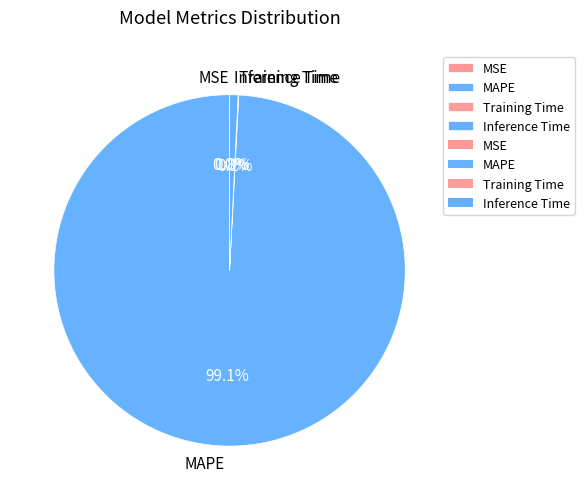

Is there any slice that represents more than half of the pie?

Yes